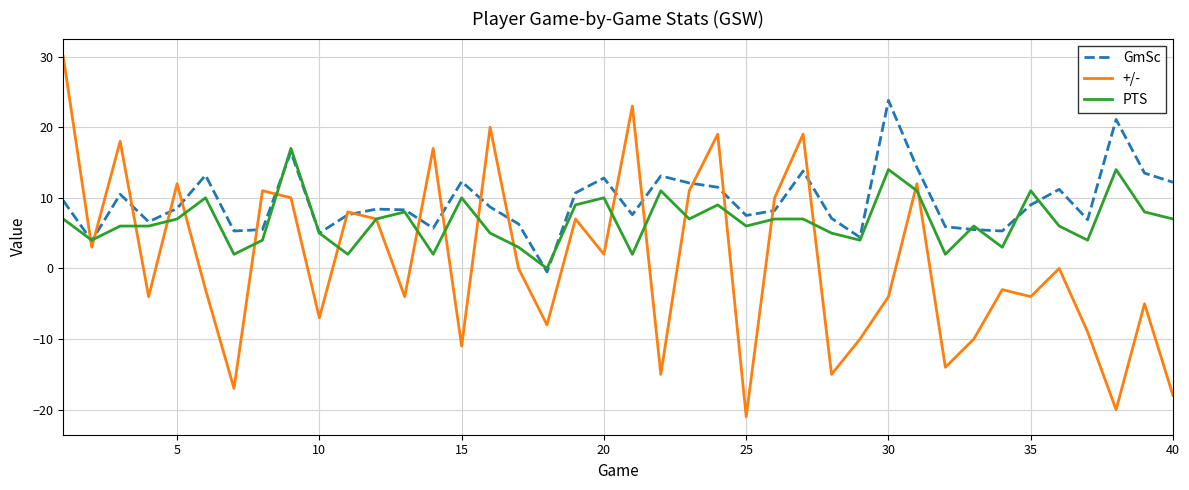

Rank the series by their maximum value, from highest to lowest.

+/-, GmSc, PTS